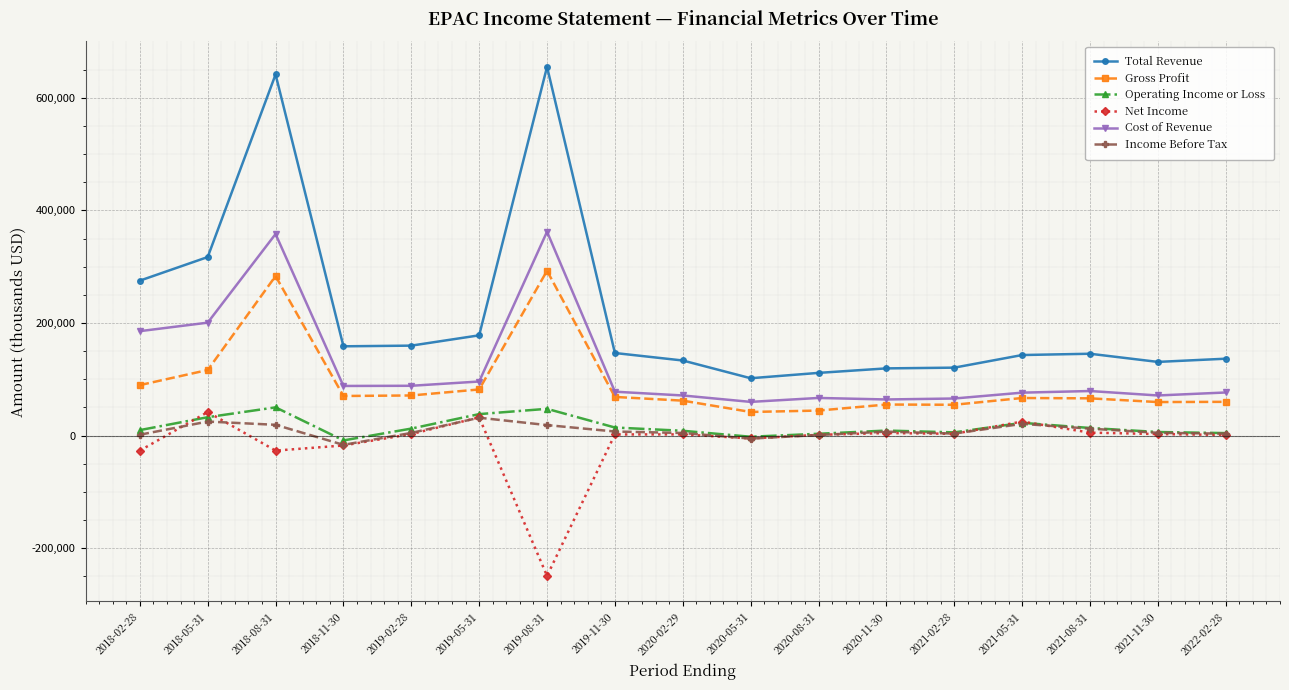

True or false: Gross Profit has more than 2 interior local peaks.

True